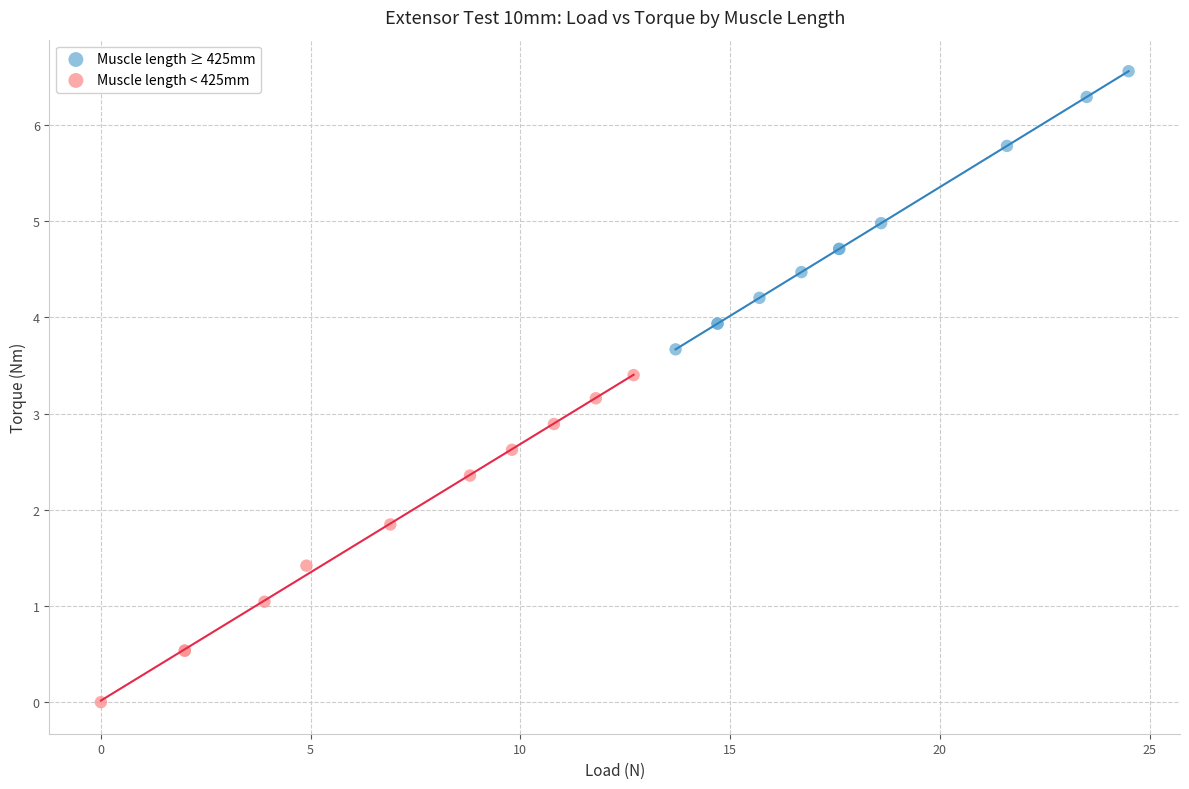

Which series contains the lowest Y value?

Muscle length < 425mm